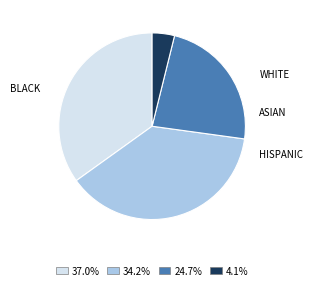

How many segments does this pie chart have?

4